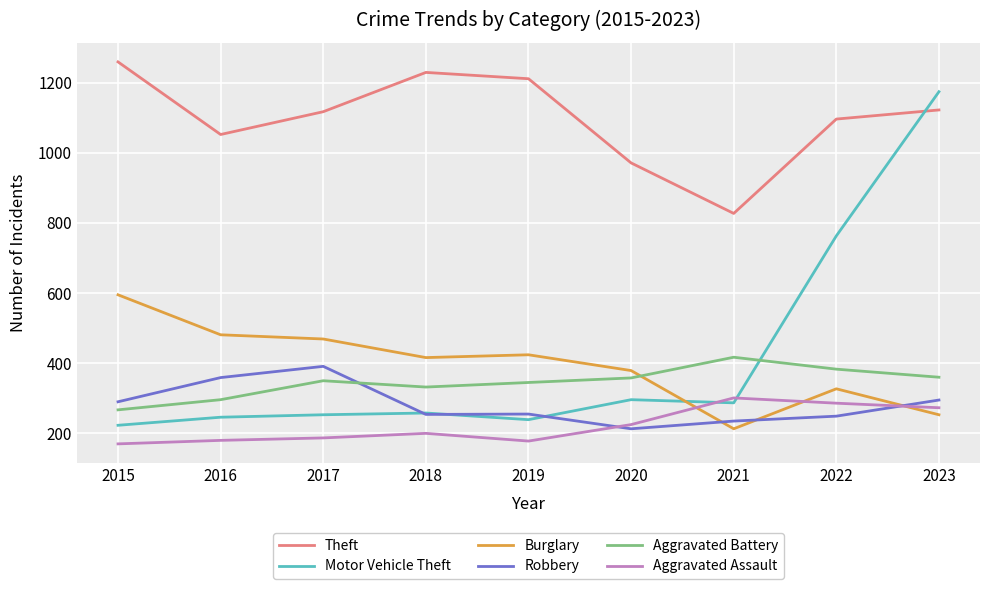

Rank the series at 2021 from highest to lowest value.

Theft, Aggravated Battery, Aggravated Assault, Motor Vehicle Theft, Robbery, Burglary